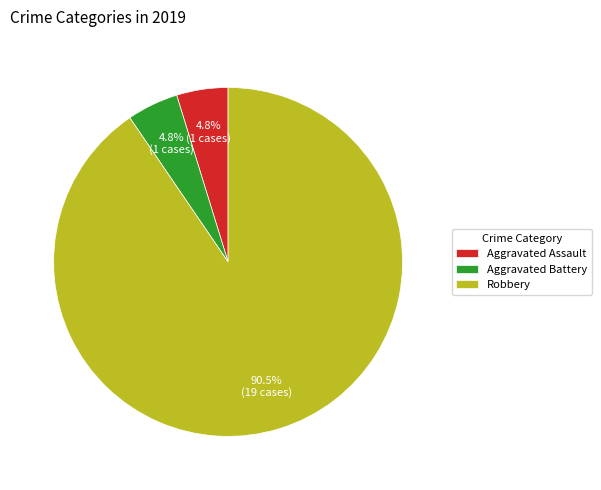

Does Aggravated Battery account for over 50% of the chart?

No